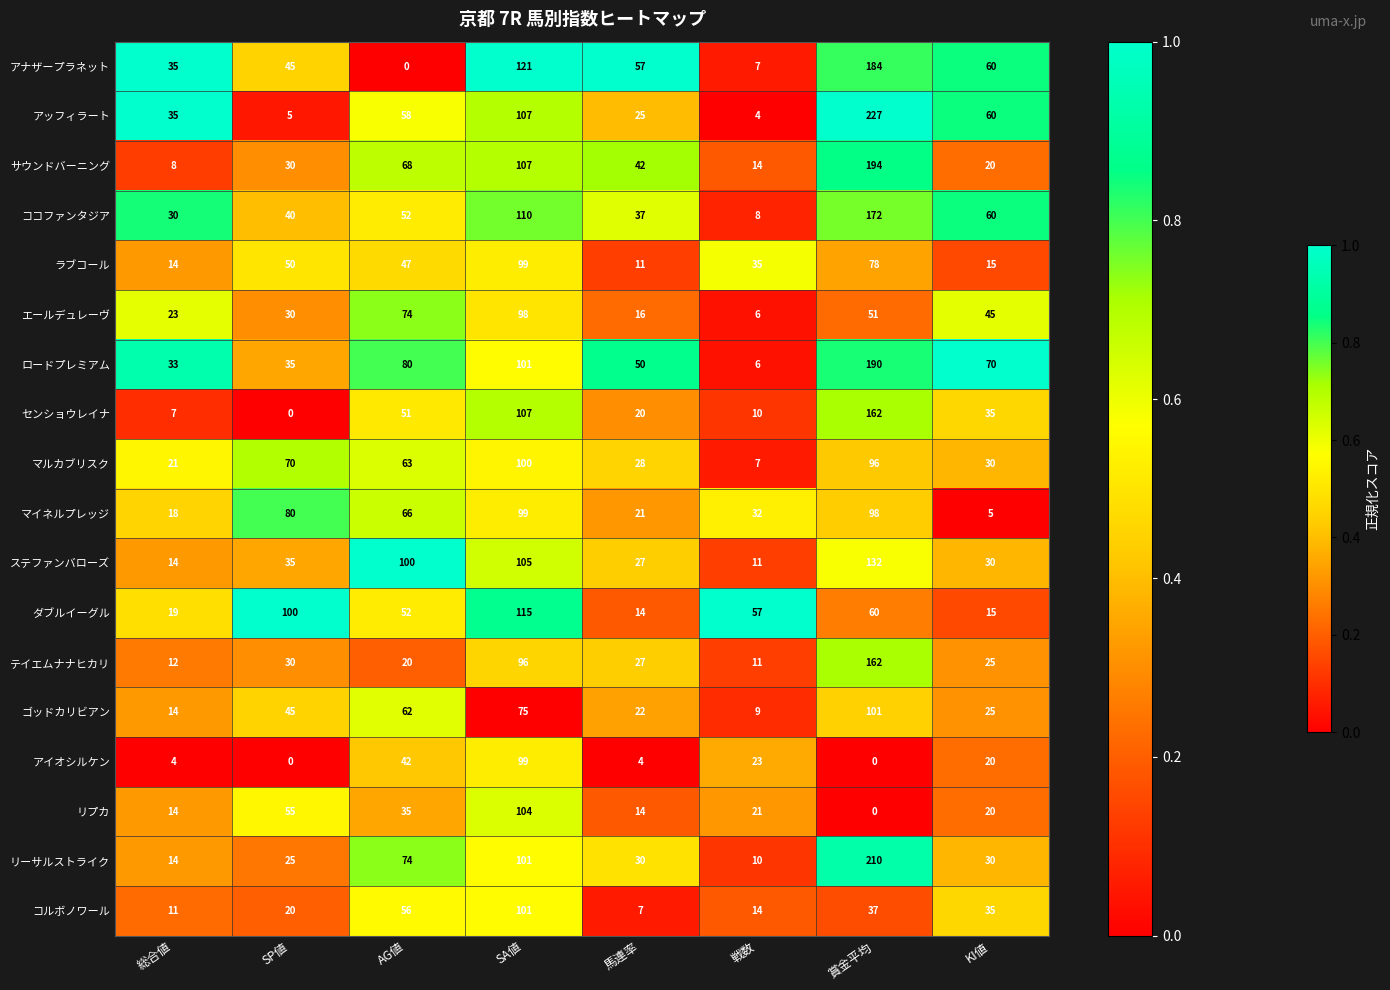

What is the difference between the highest and lowest values at SP値?

100